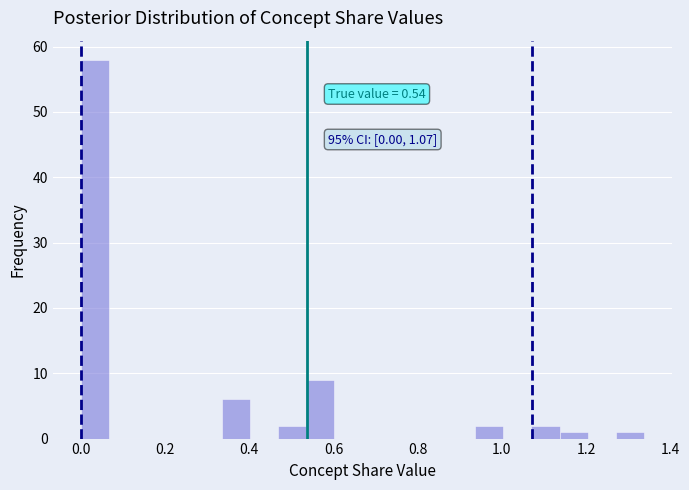

Read against the x-axis, roughly where is the centre of the tallest bar?

0.04